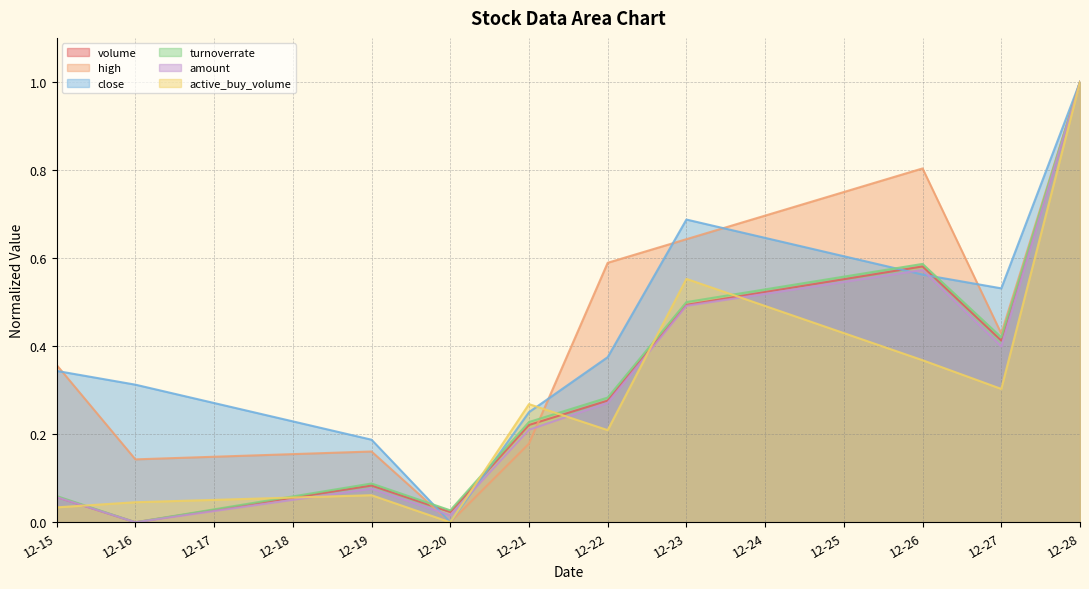

True or false: amount has a value of 0.5 at 12-23.

True